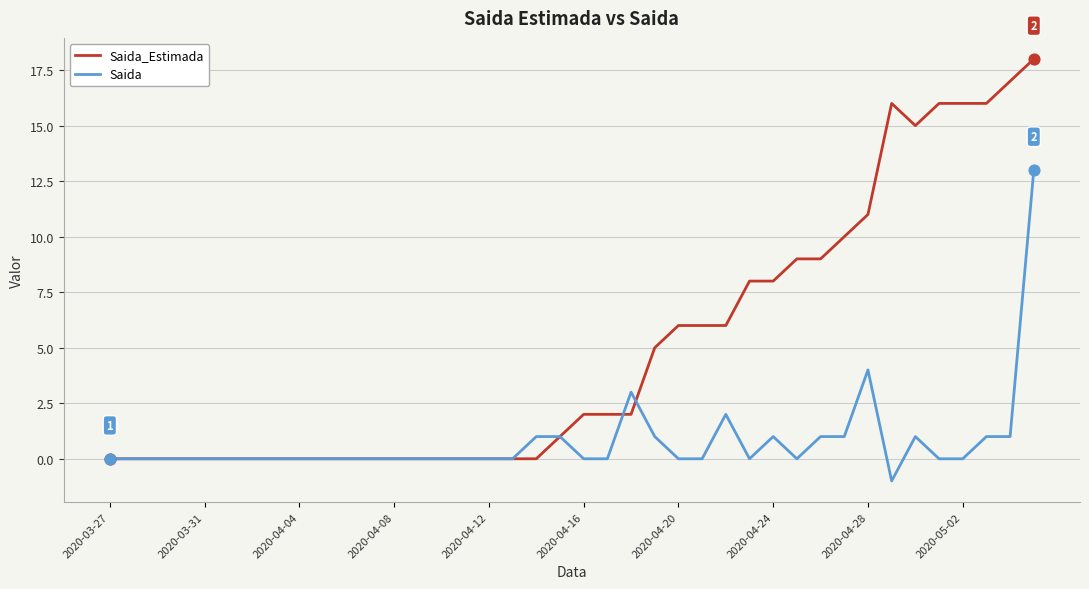

Which series has the largest total across all categories?

Saida_Estimada